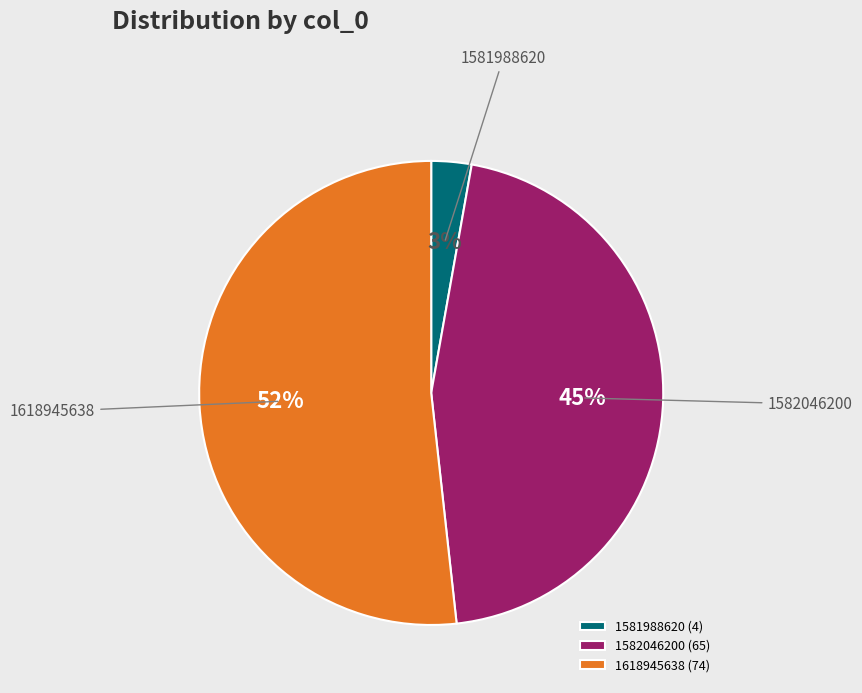

To the nearest percent, what percentage of the pie is 1582046200?

45%